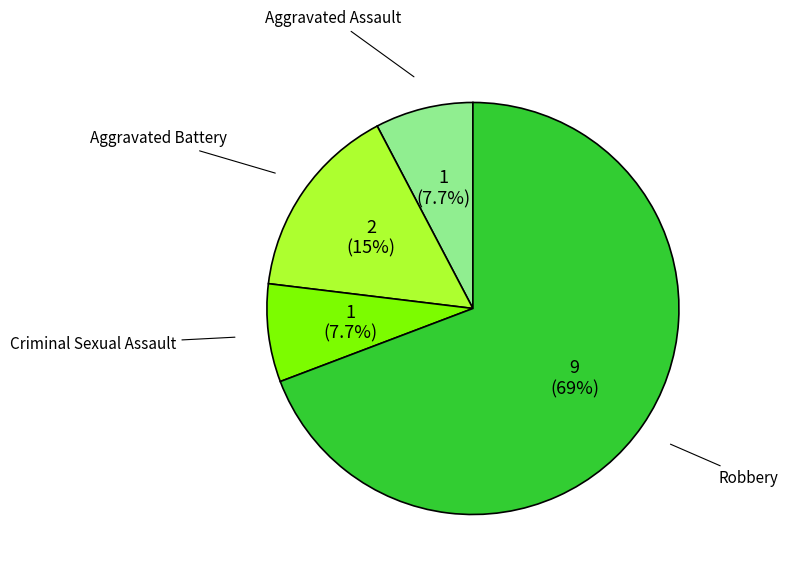

To the nearest percent, what portion does Aggravated Battery represent?

15%